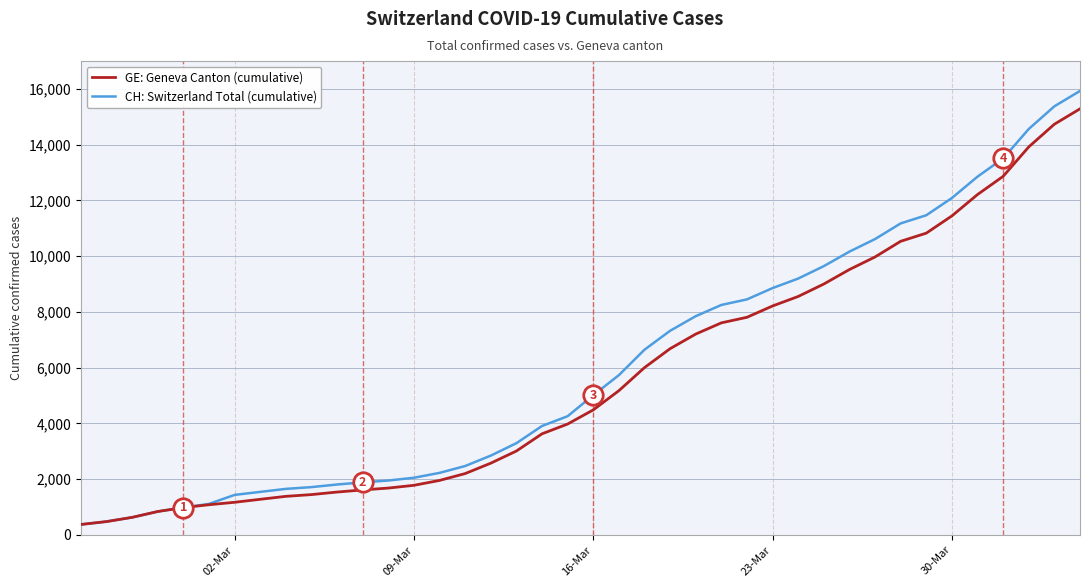

What is the smallest value displayed?

375